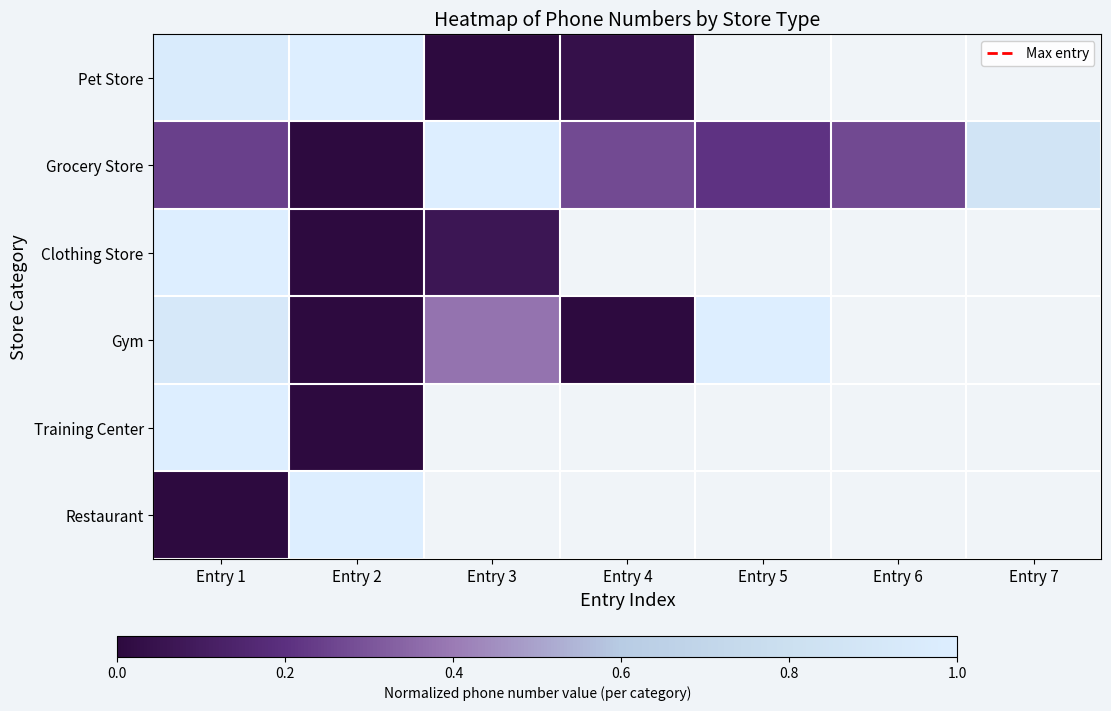

At Entry 7, list the series in order from largest to smallest.

Pet Store, Grocery Store, Clothing Store, Gym, Training Center, Restaurant